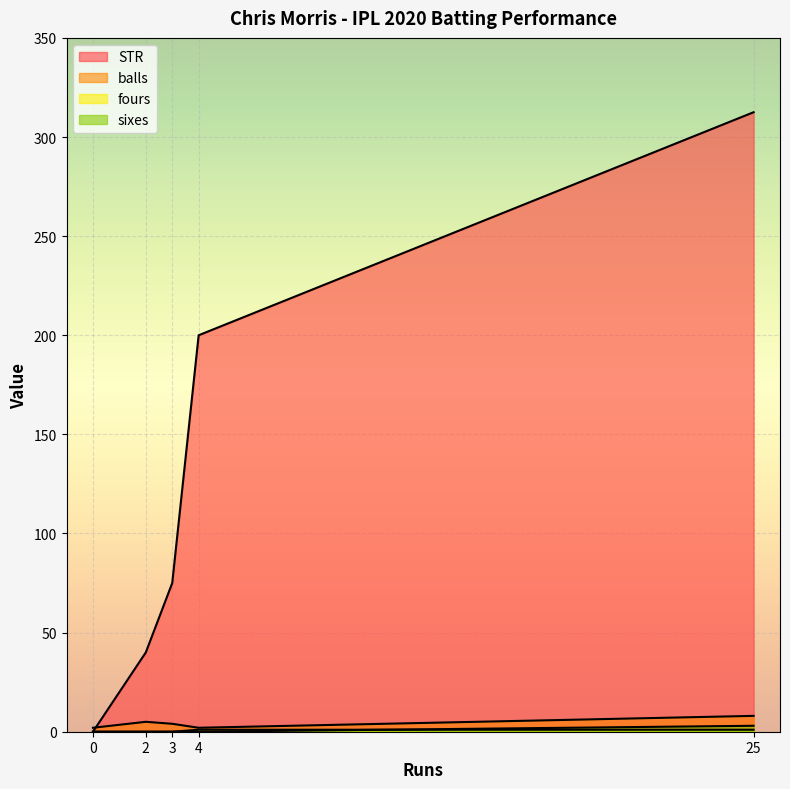

How many lines are shown in the chart?

4